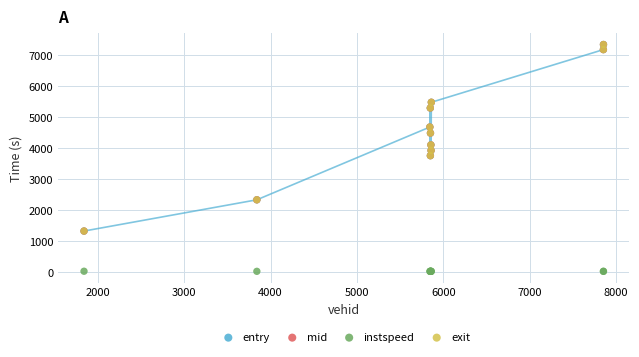

What are all the series names shown in the legend?

entry, mid, instspeed, exit